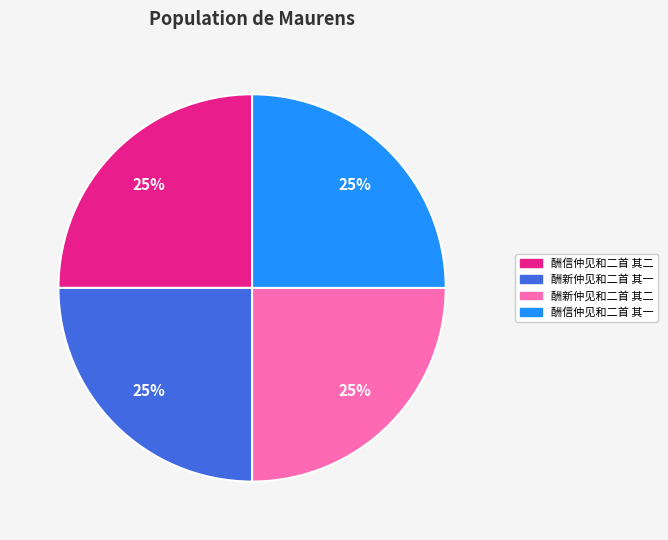

To the nearest percent, what is the average slice percentage?

25%